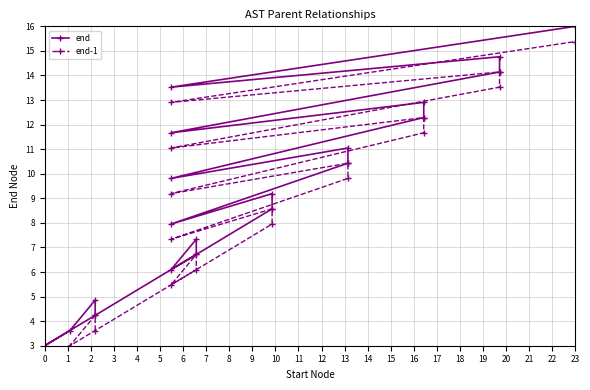

Which has a higher value, 19 or 12?

19